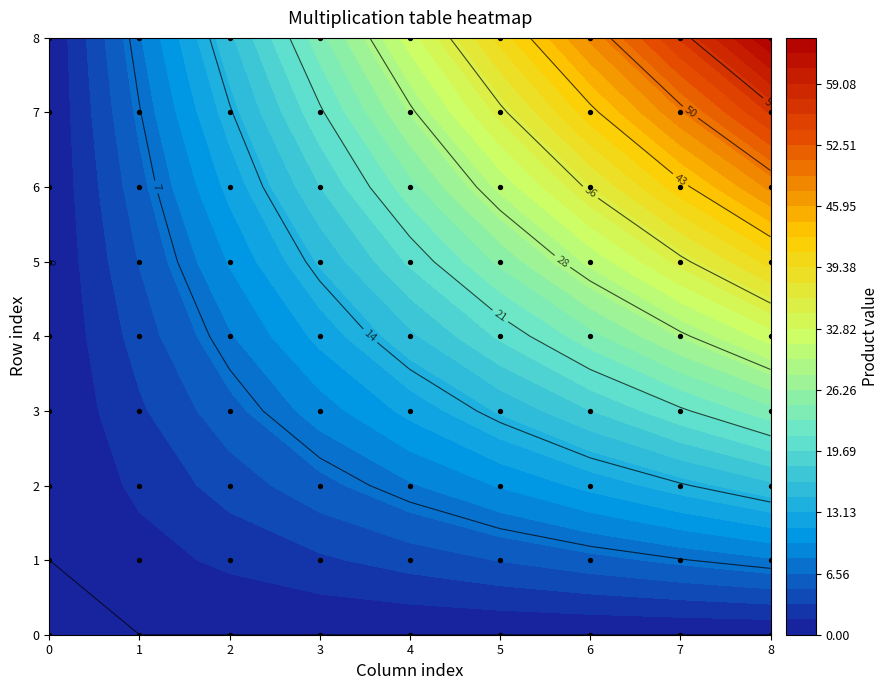

Which label corresponds to the largest value in the chart?

8